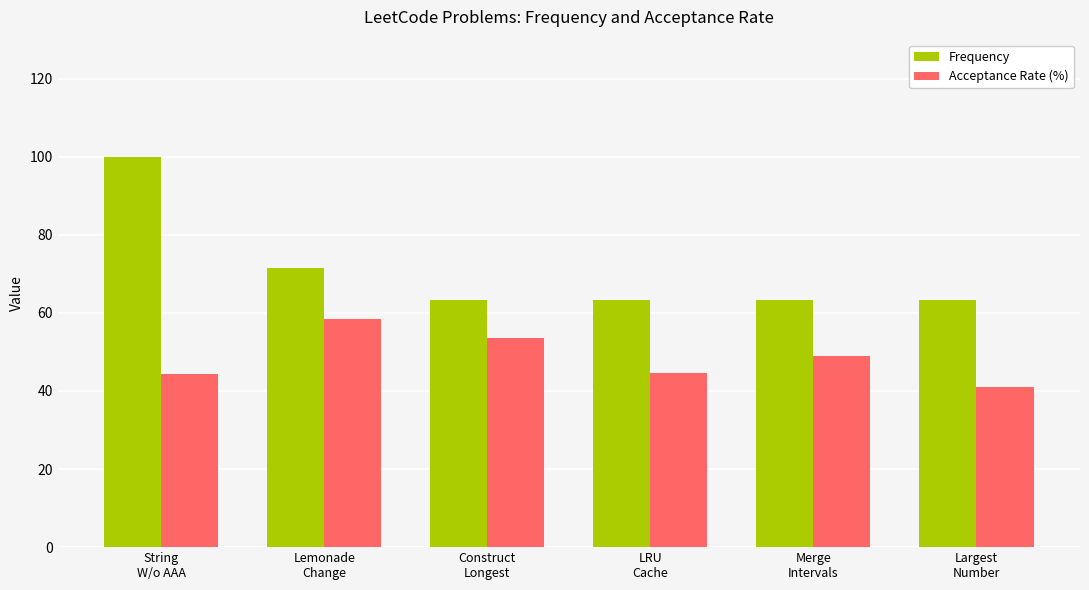

The Acceptance Rate (%) series shows 17.5 at LRU
Cache. True or false?

False